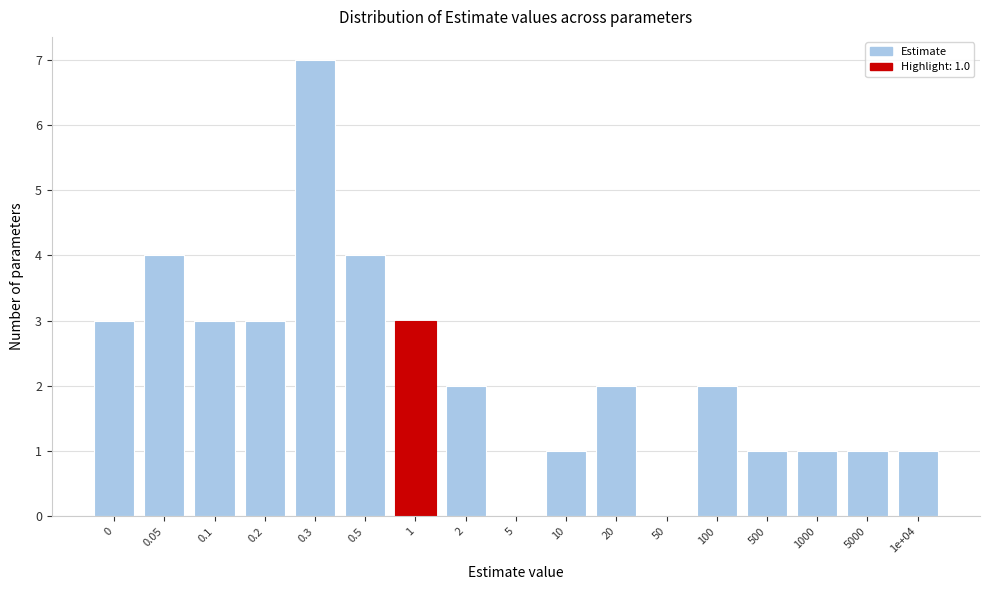

Reading right to left, extract all data points from this chart.

1e+04=1	5000=1	1000=1	500=1	100=2	50=0	20=2	10=1	5=0	2=2	1=3	0.5=4	0.3=7	0.2=3	0.1=3	0.05=4	0=3